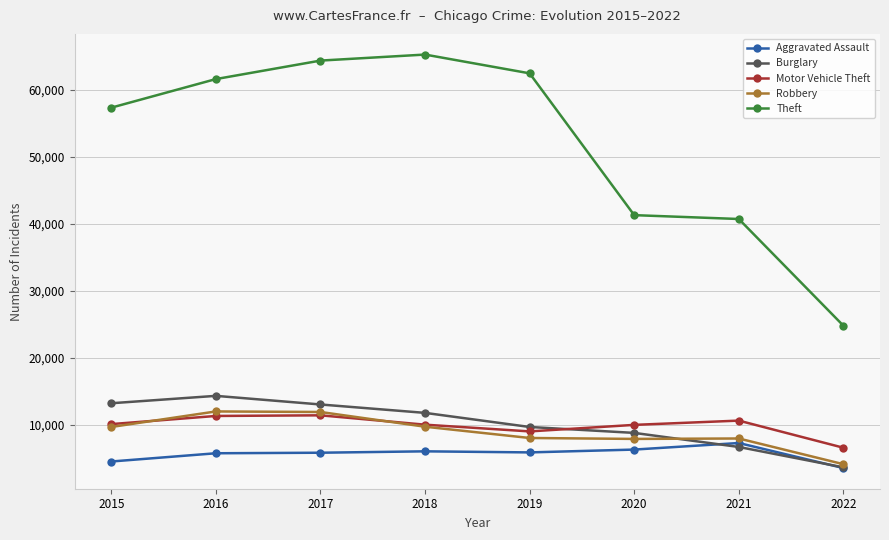

True or false: Motor Vehicle Theft and Aggravated Assault intersect in this chart.

False